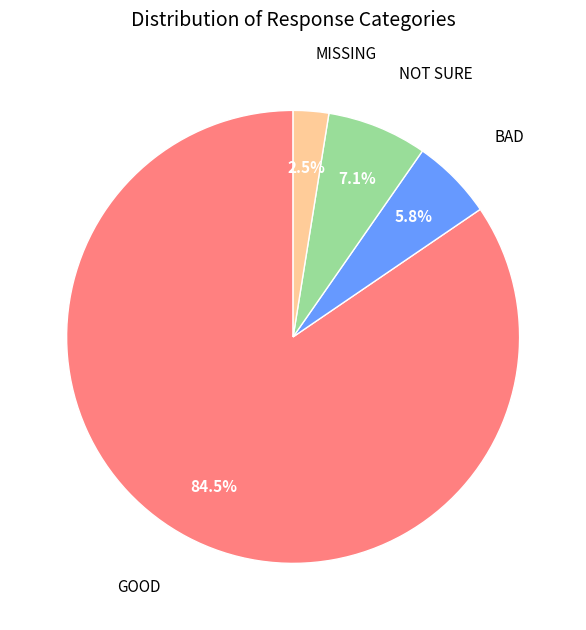

Which slice represents more than half of the pie?

GOOD